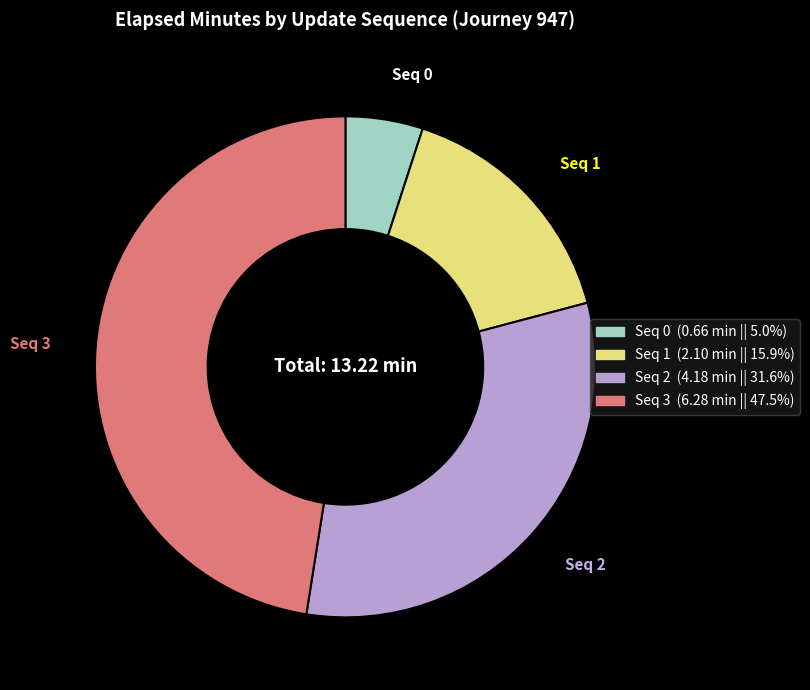

Is there a majority slice in this chart?

No